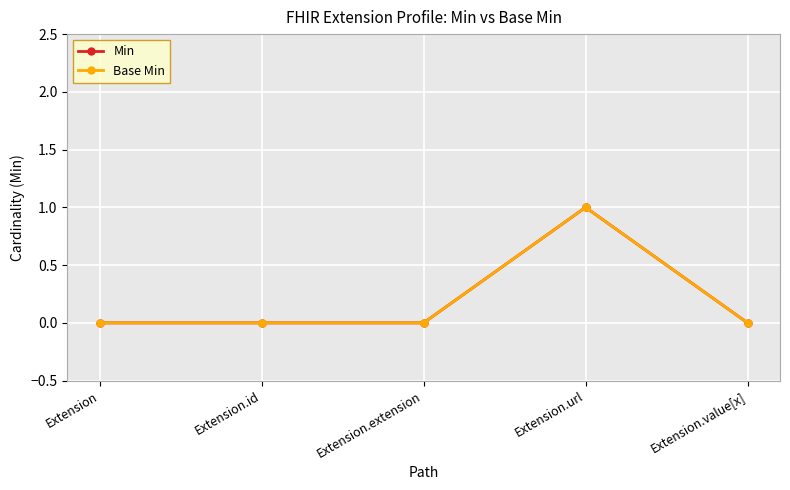

Is this an area chart (filled region under the line)?

No